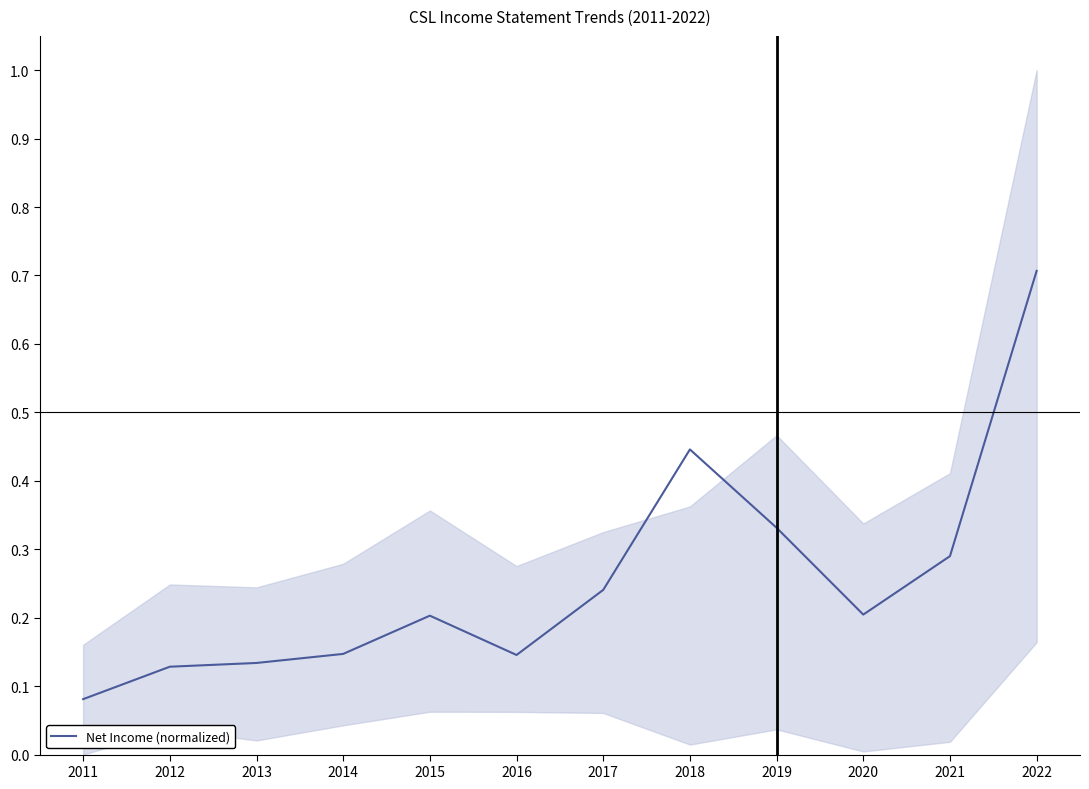

Count the values in the range 0 to 1.

12